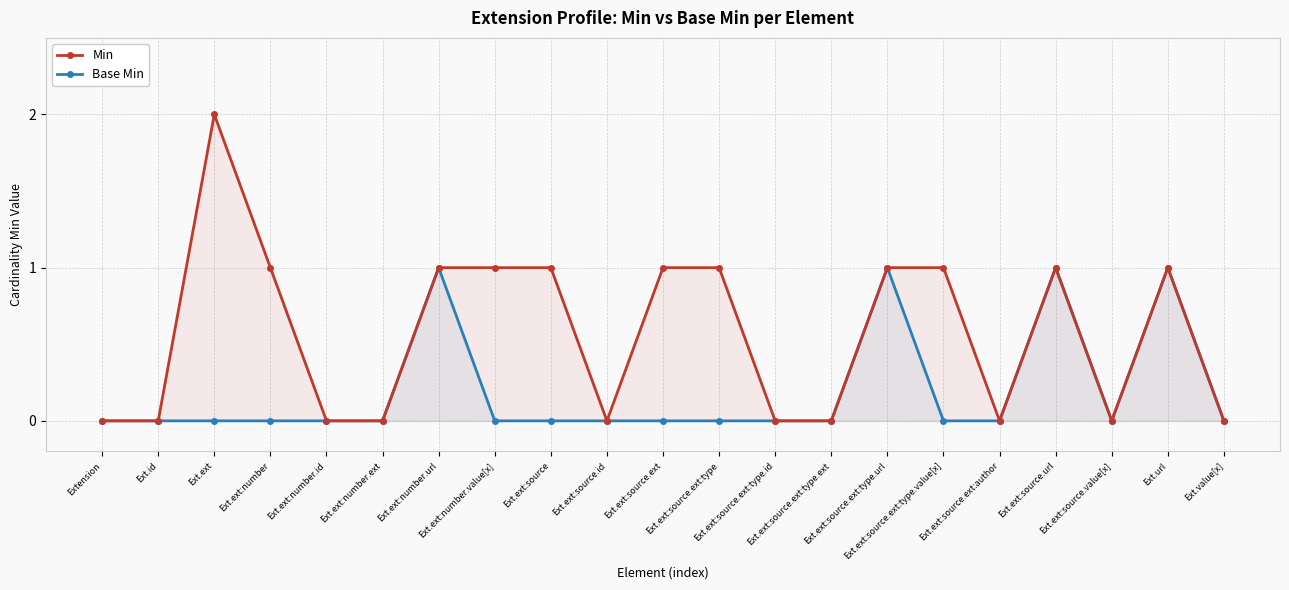

True or false: Min has a value of -1 at Ext.ext:source.value[x].

False